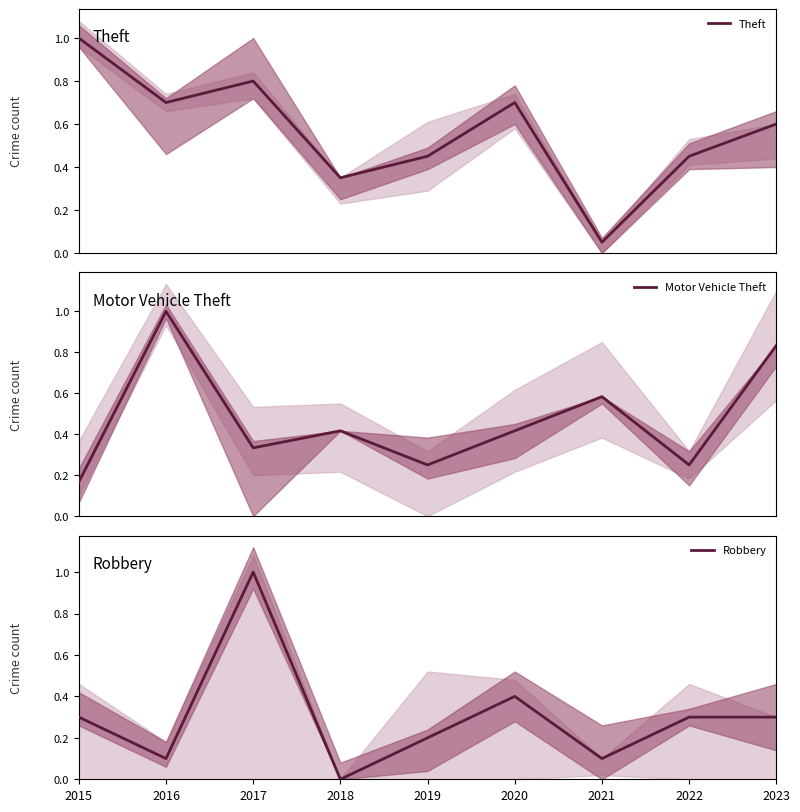

What is the value of the Motor Vehicle Theft point at the 7th from the left?

0.6